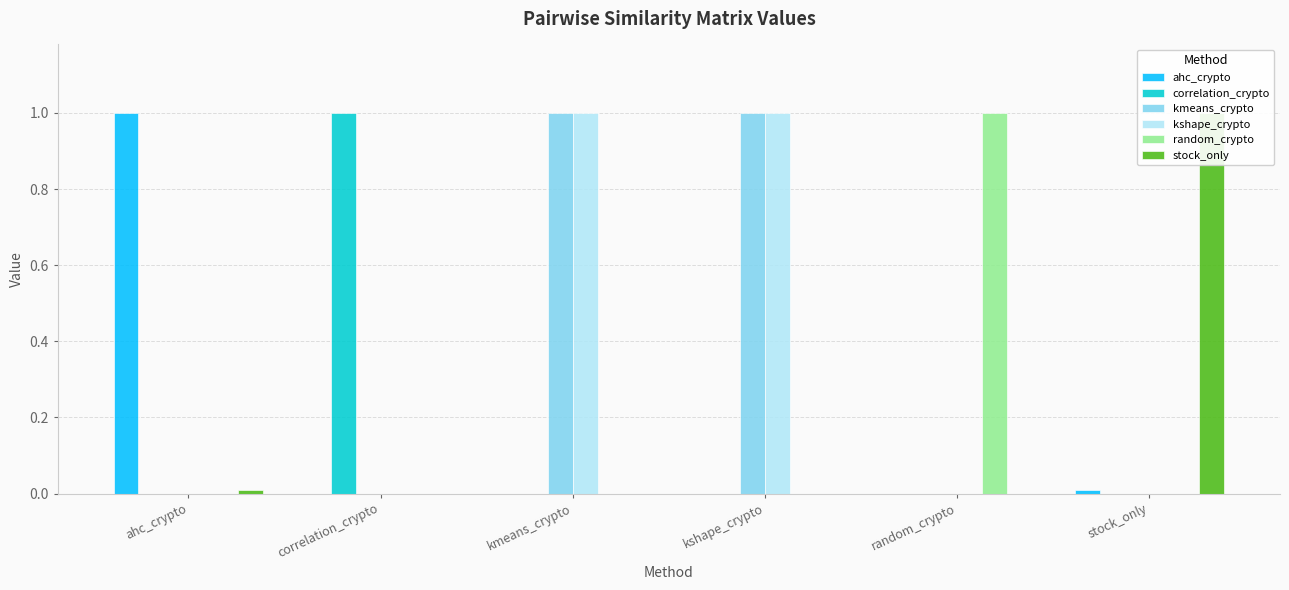

What is the maximum value for random_crypto?

1.0